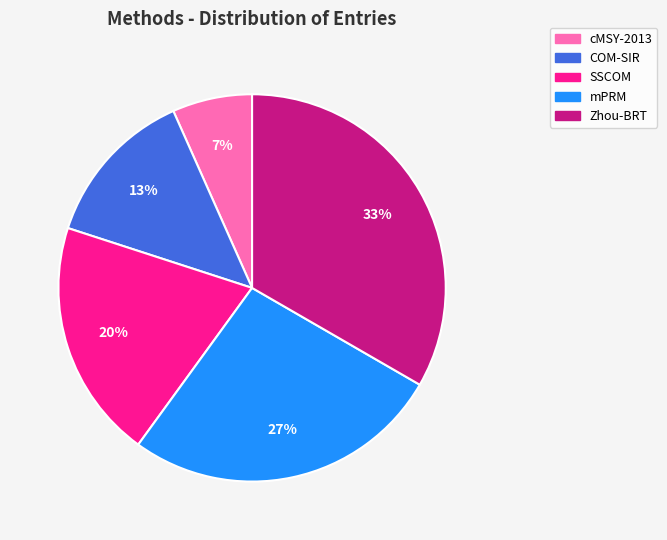

To the nearest percent, what is the average slice percentage?

20%